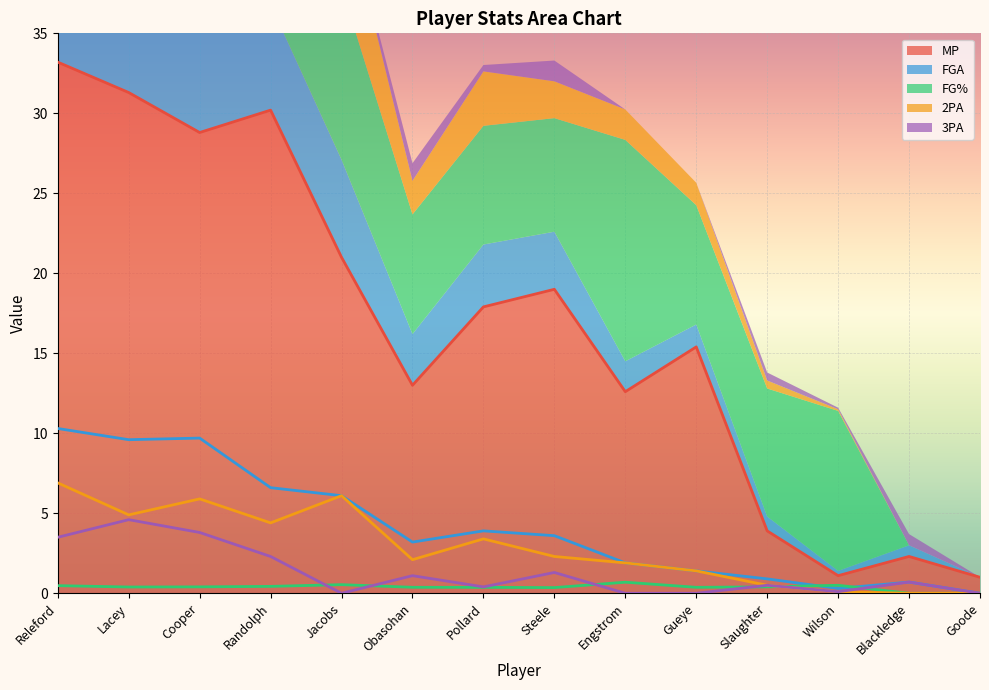

What is the difference between the maximum and minimum values in the MP series?

32.2